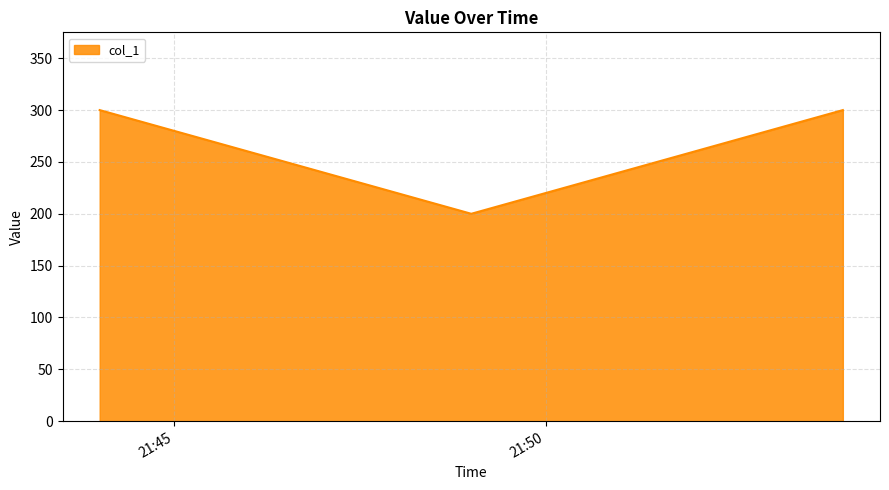

What is the greatest value displayed?

300